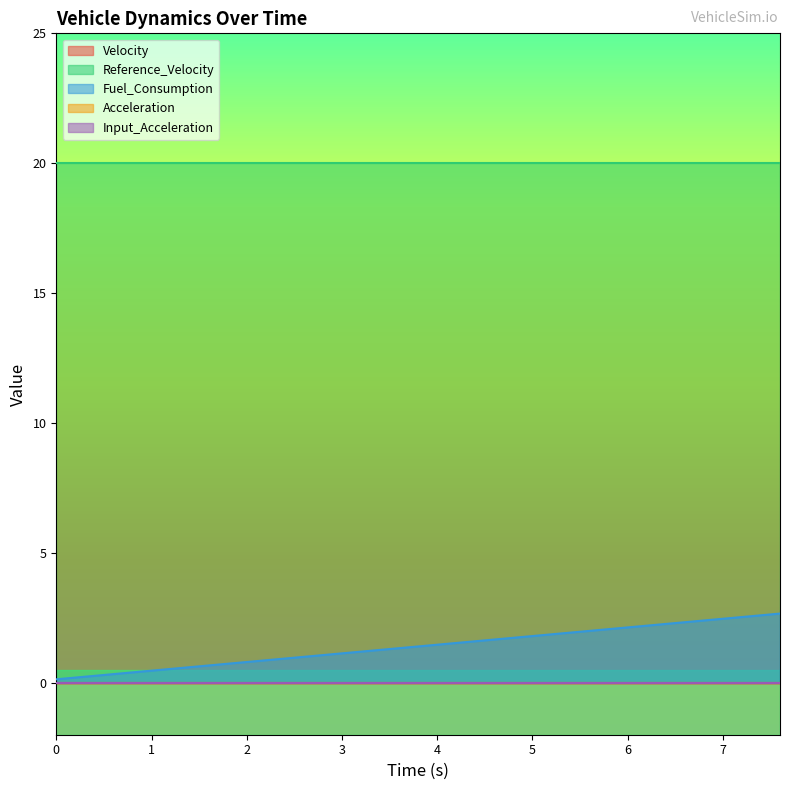

What is the total value across all series at 2.4?

20.9